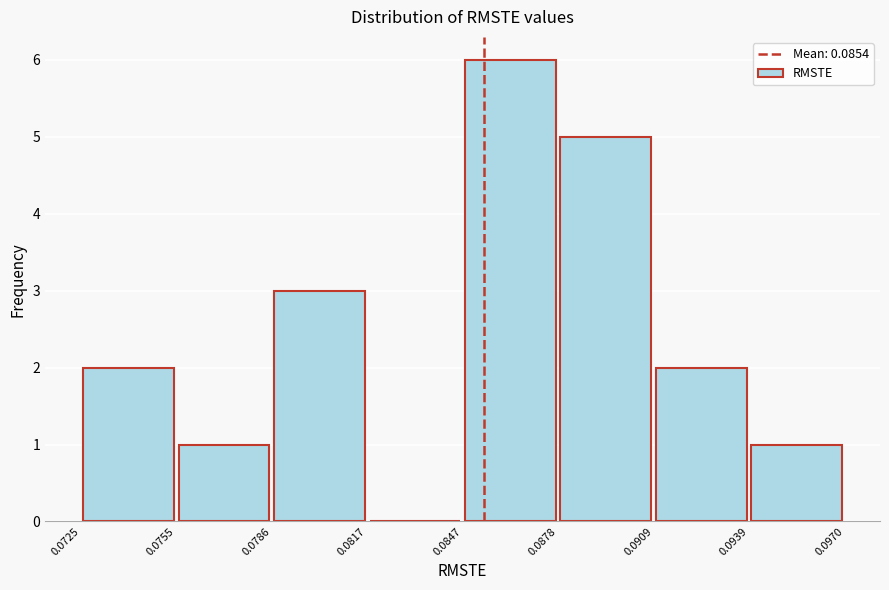

Reading left to right, transcribe this chart: for each bar, give the range it covers on the x-axis and its height. The values are not printed on the chart, so give them approximately, as read against the axis.

0.0725 to 0.0755: 2
0.0755 to 0.0786: 1
0.0786 to 0.0817: 3
0.0817 to 0.0847: 0
0.0847 to 0.0878: 6
0.0878 to 0.0909: 5
0.0909 to 0.0939: 2
0.0939 to 0.0970: 1